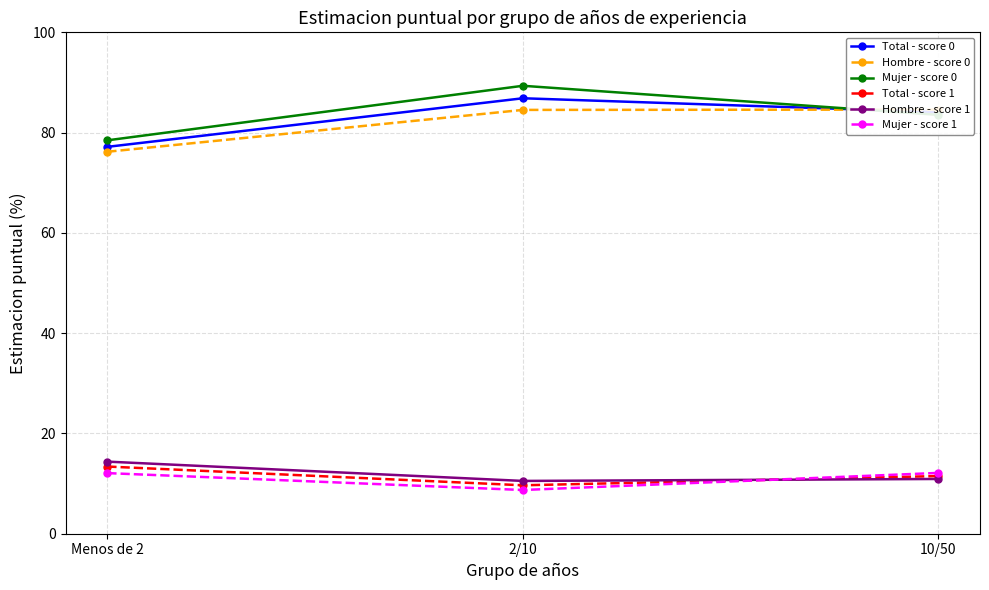

What is the average value of the Total - score 1 series?

11.5